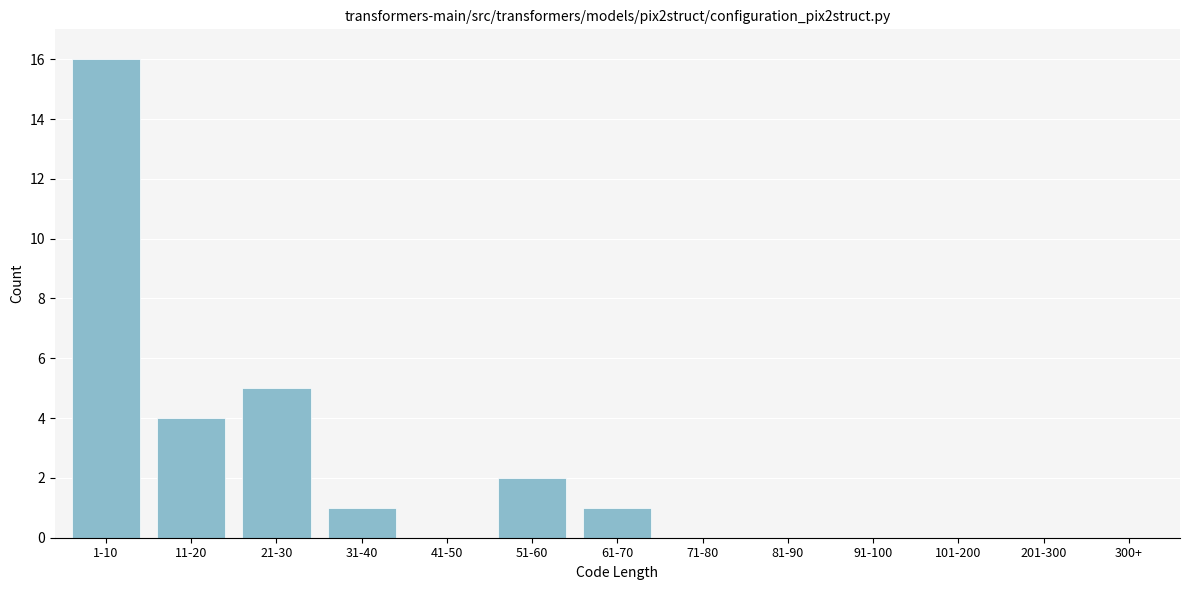

Reading left to right, list all the values displayed in this chart.

1-10=16	11-20=4	21-30=5	31-40=1	41-50=0	51-60=2	61-70=1	71-80=0	81-90=0	91-100=0	101-200=0	201-300=0	300+=0